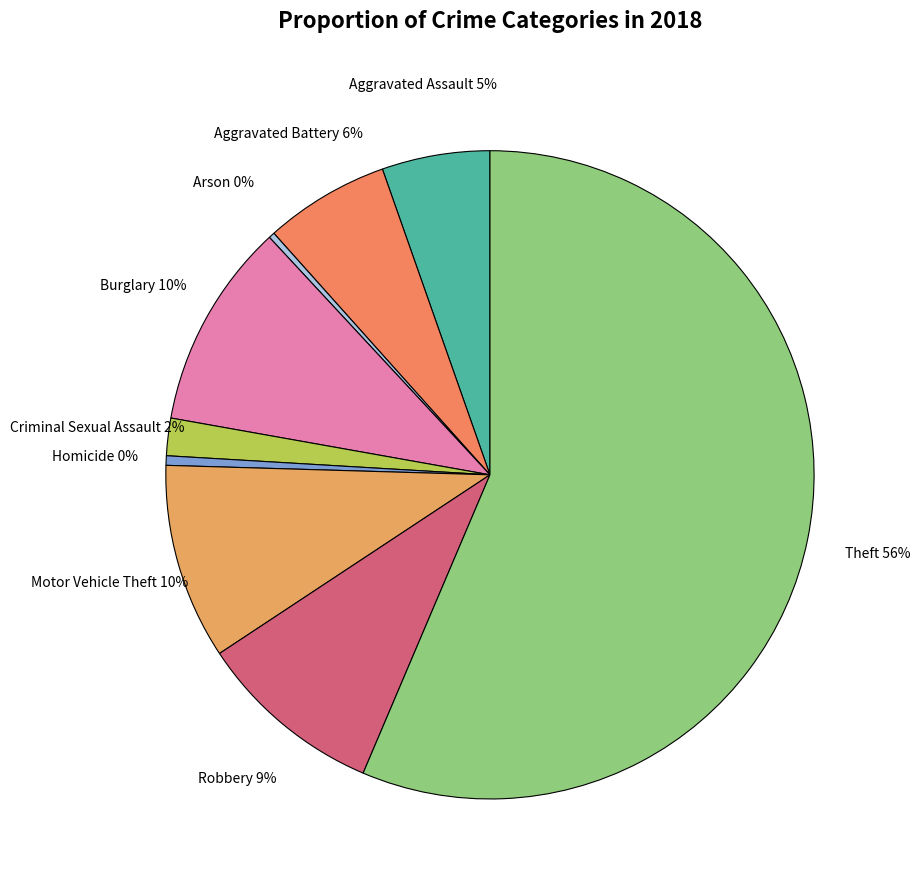

What is the majority slice?

Theft